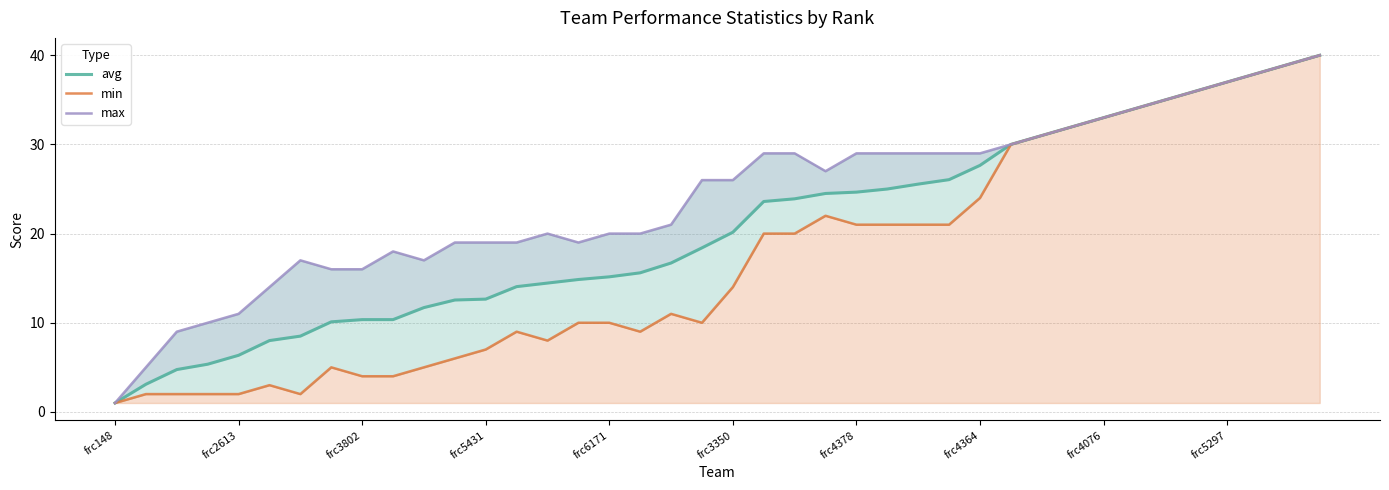

What is the minimum value shown in the chart?

1.0